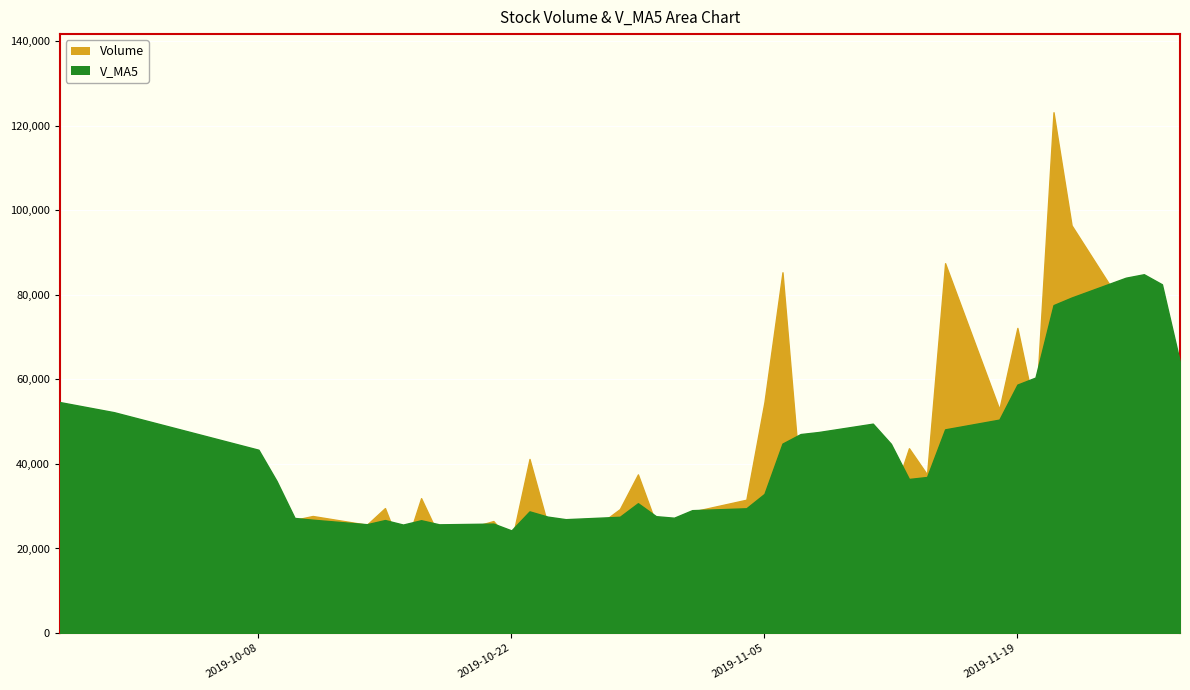

How many data points does each series have?

40